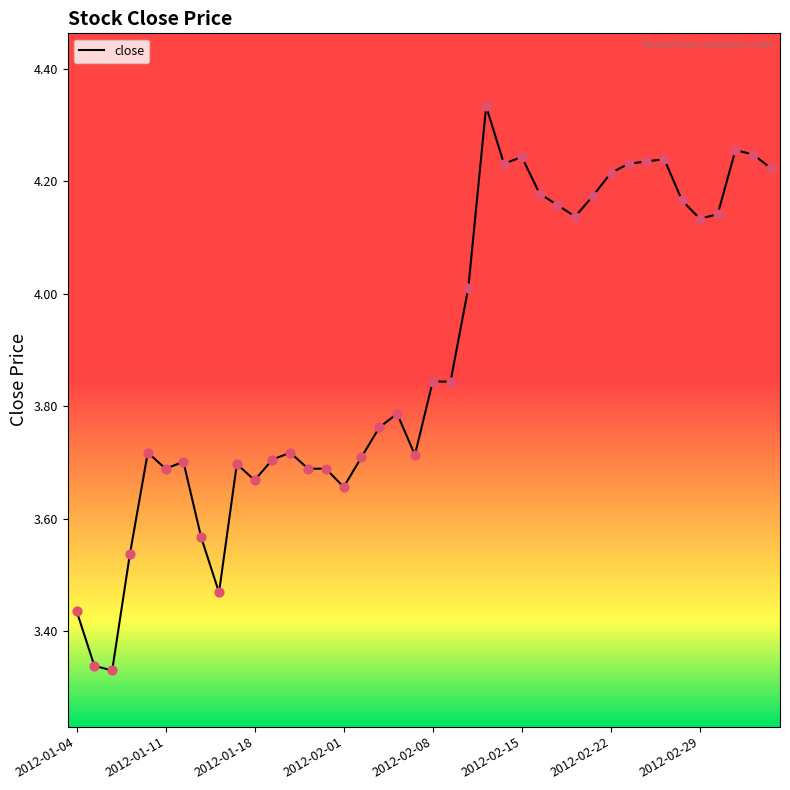

What is the difference between the maximum and minimum values?

1.0